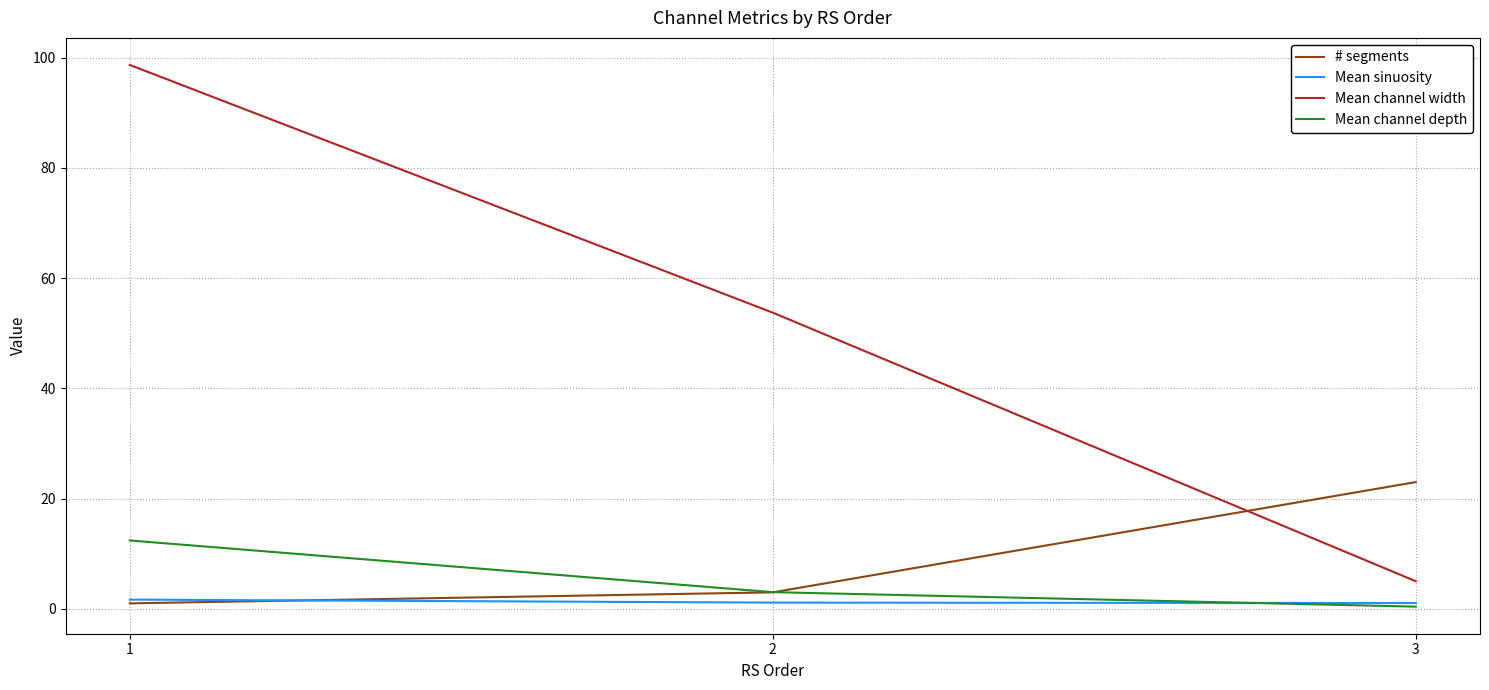

At which category is the sum across all series the highest?

1